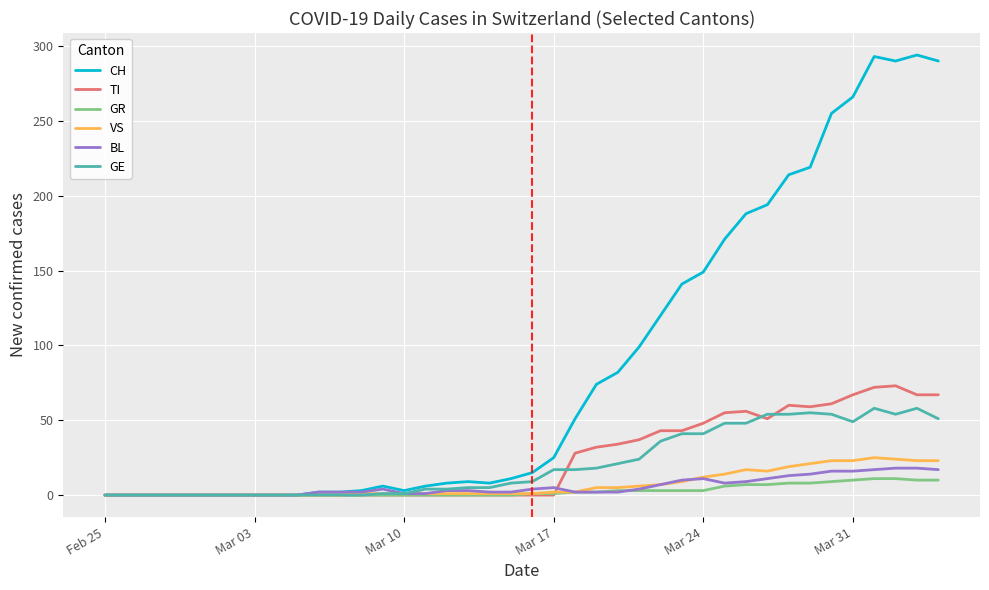

Which series has the largest range (max minus min)?

CH